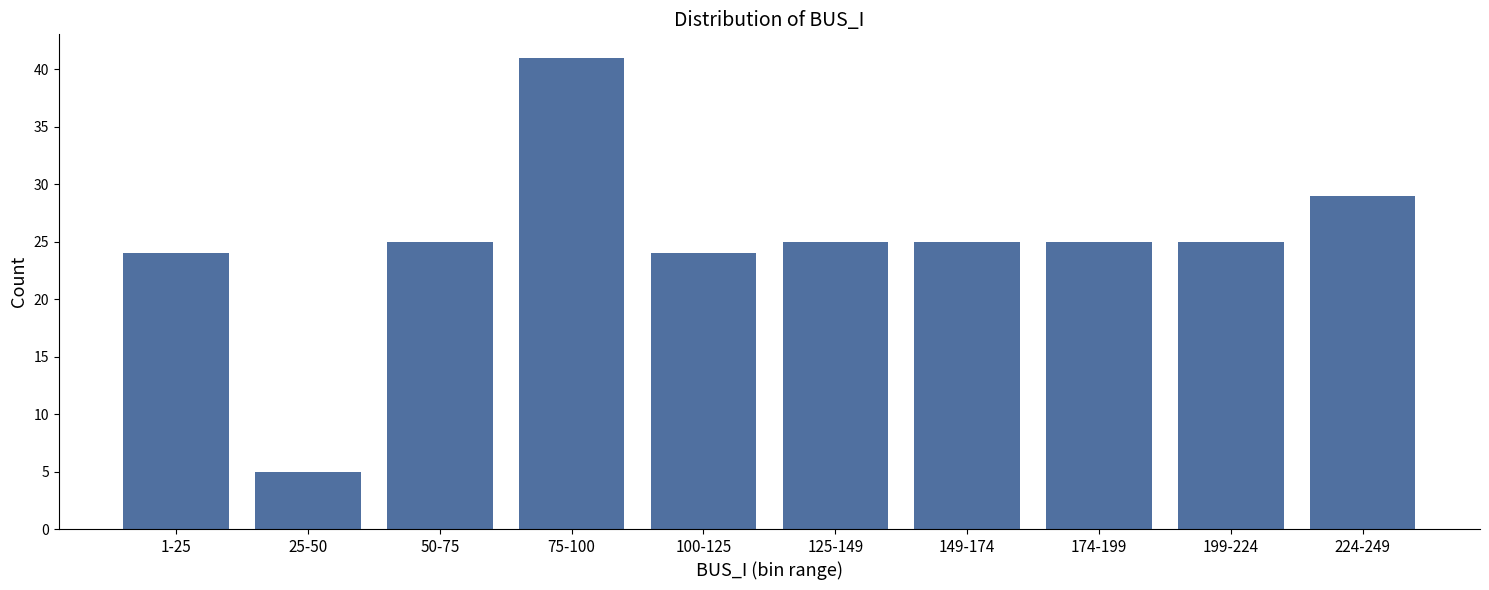

Reading left to right, list all the values displayed in this chart.

24	5	25	41	24	25	25	25	25	29